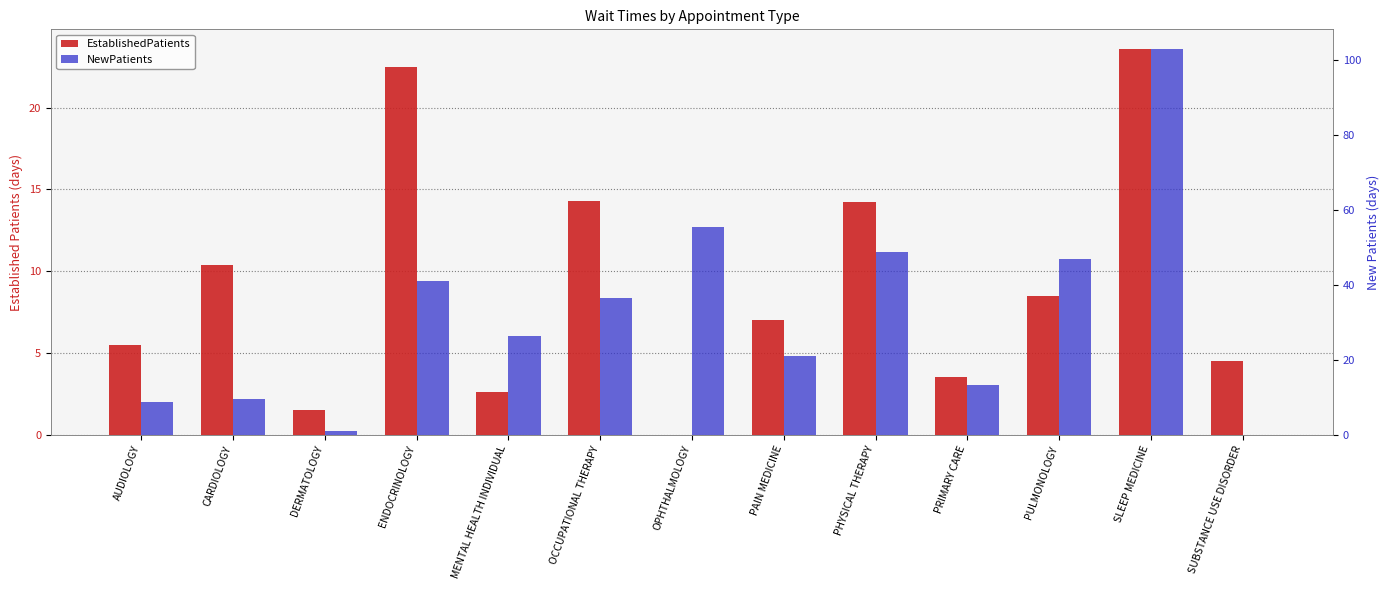

Rank the series by their maximum value, from lowest to highest.

EstablishedPatients, NewPatients